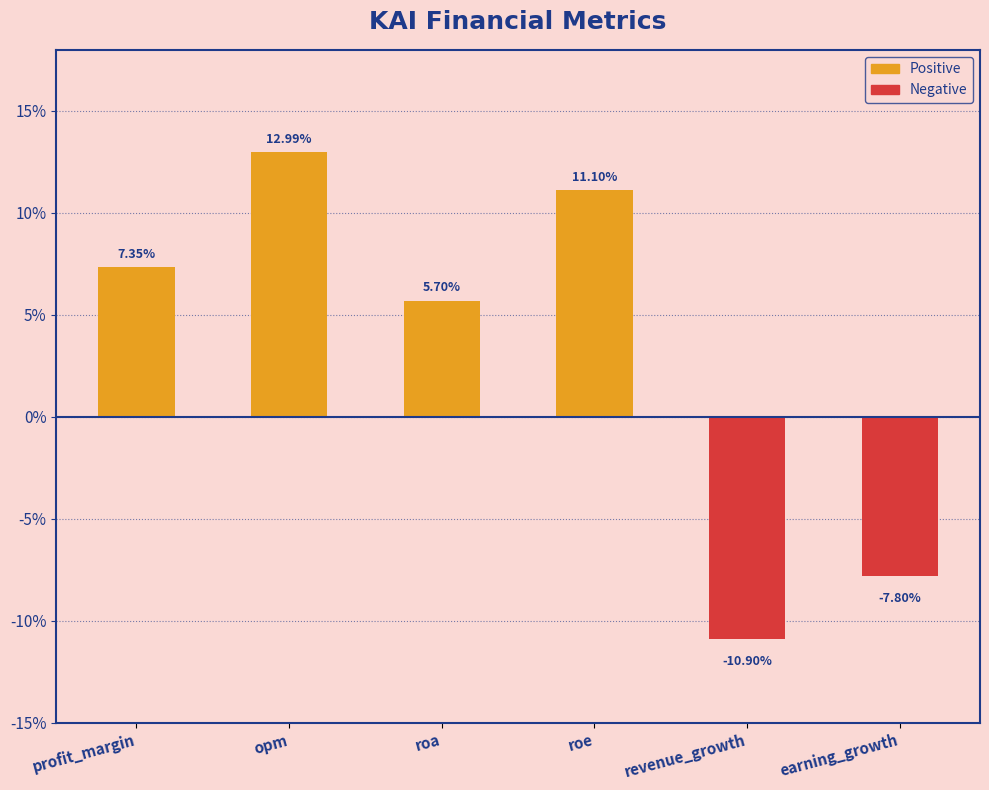

What is the ratio of the value at opm to the value at roa?

2.3